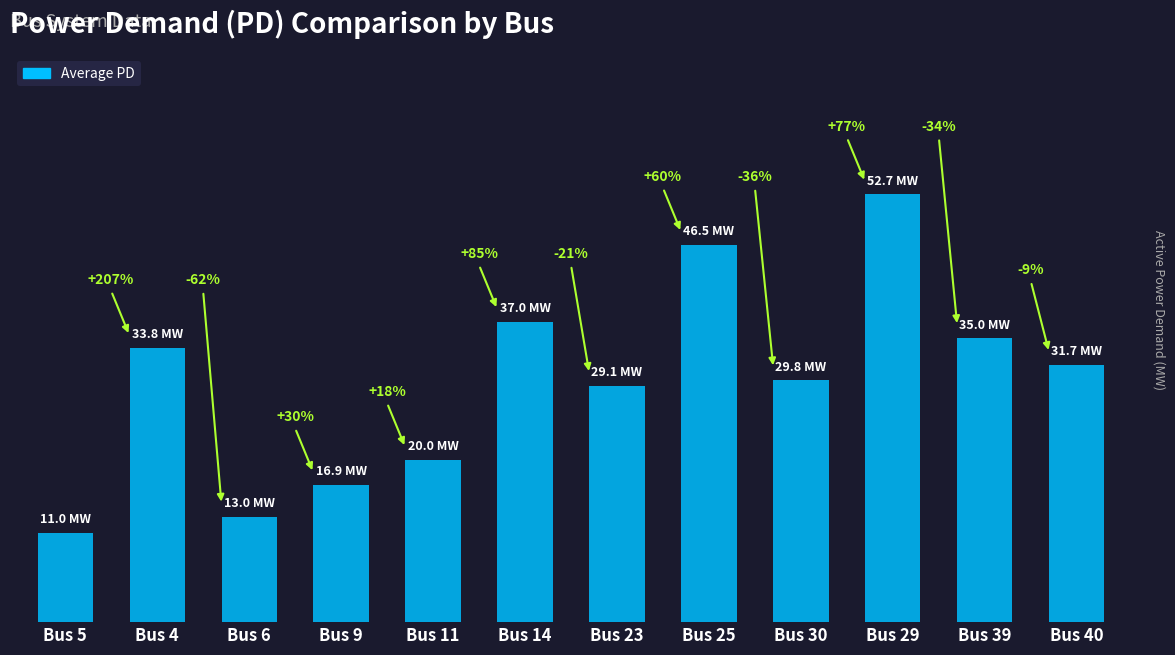

What value does the data have at Bus 11?

20.0